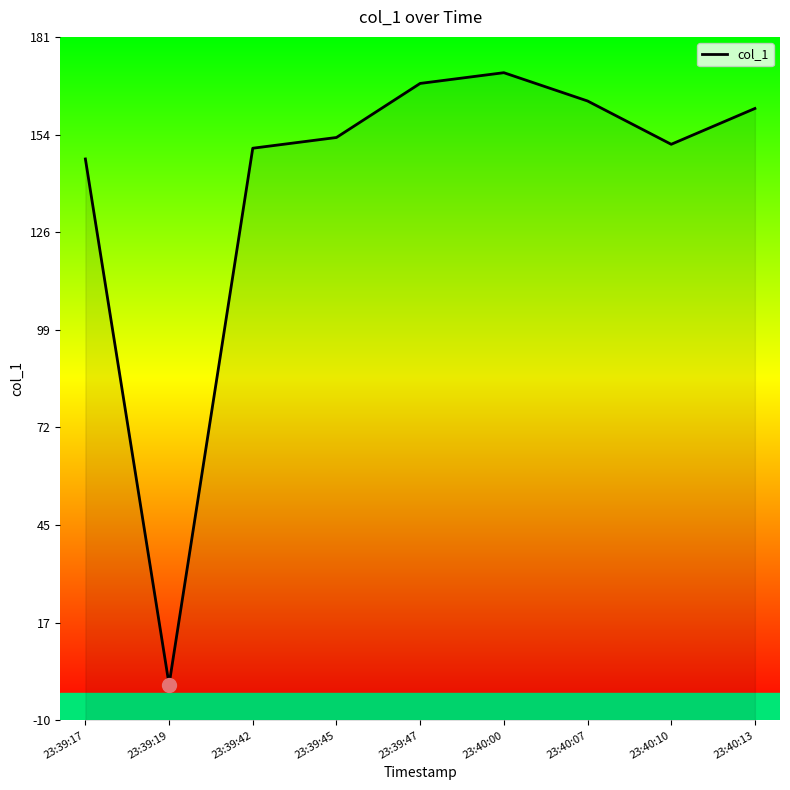

What is the difference between the values at 23:39:17 and 23:39:45?

6.0